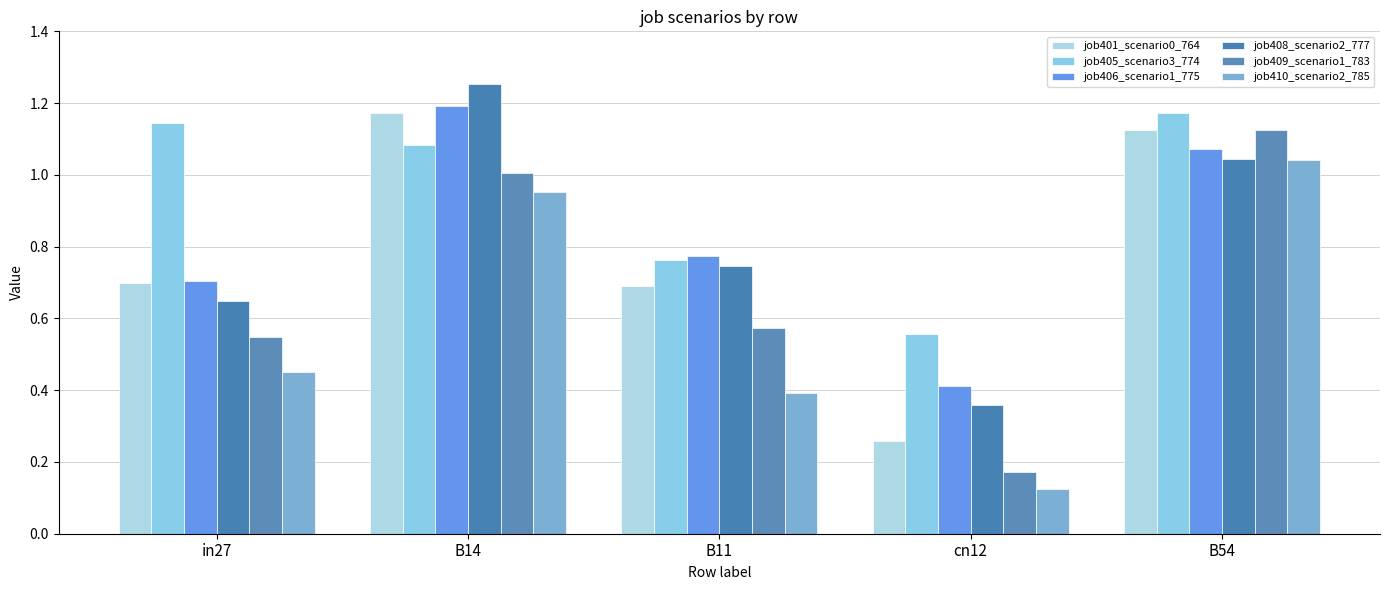

How many job401_scenario0_764 values are between 0 and 1?

3